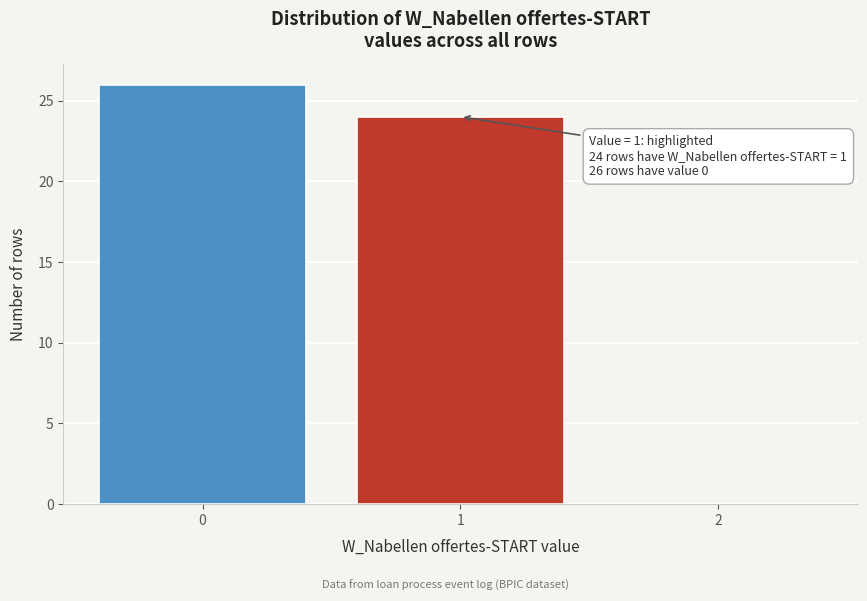

Reading right to left, transcribe all the data shown in this chart.

2=0	1=24	0=26